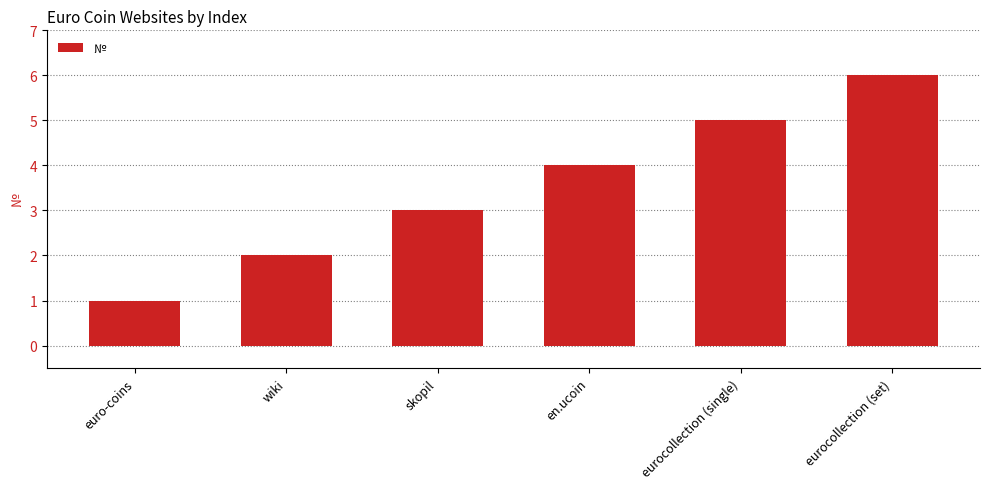

What is the label of the 3rd bar from the right?

en.ucoin